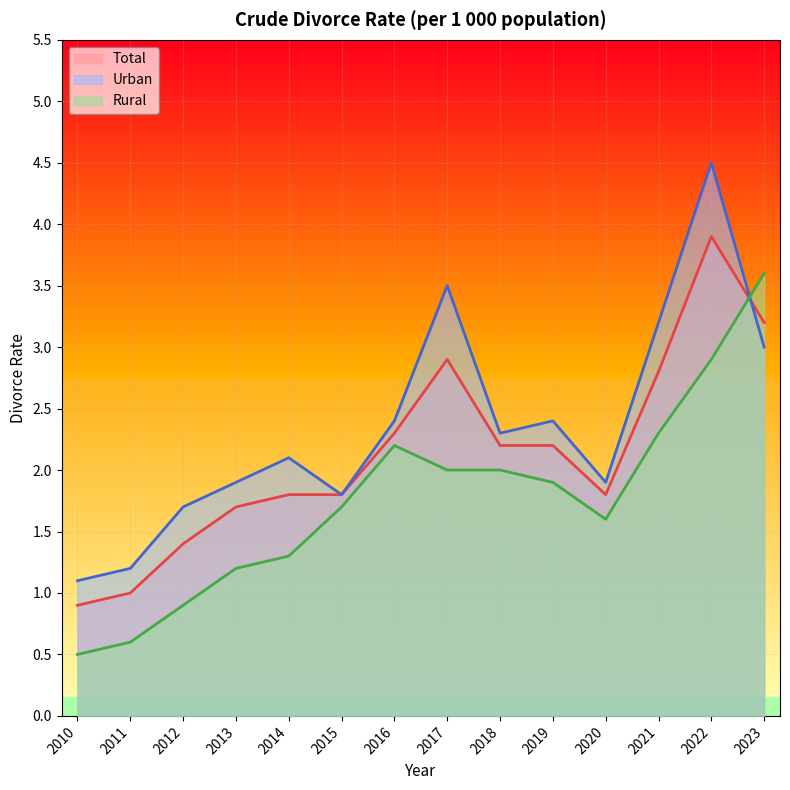

At how many categories does at least one series exceed 2?

8